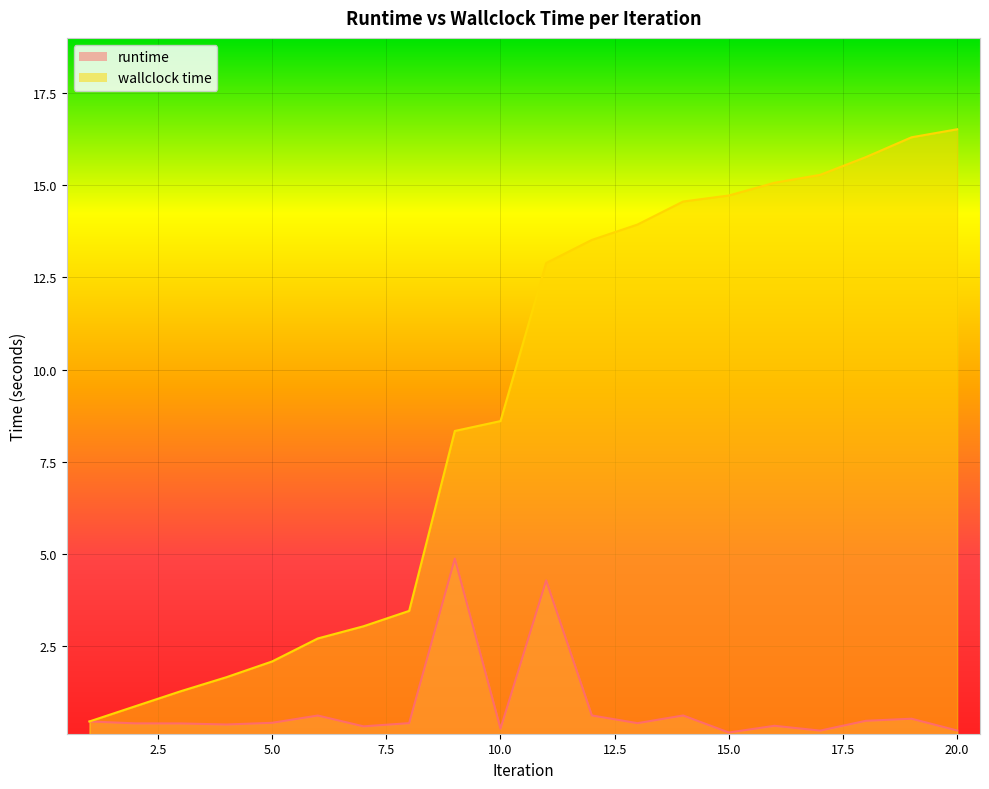

What is the sum of the runtime values at 13 and 5?

0.8